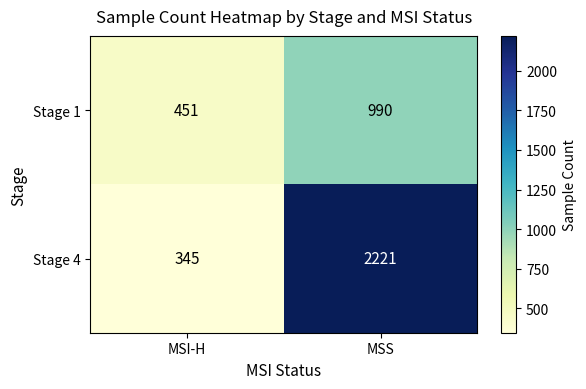

The Stage 4 series shows 345 at MSI-H. True or false?

True